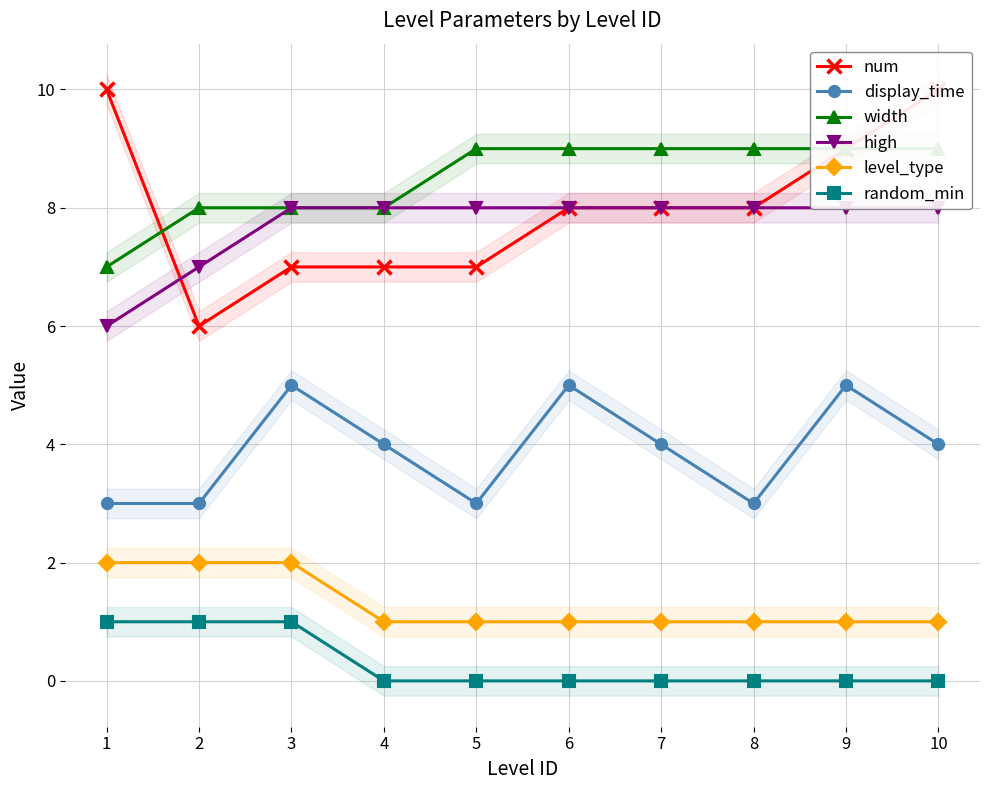

Is it true that high equals 4 at 3?

False